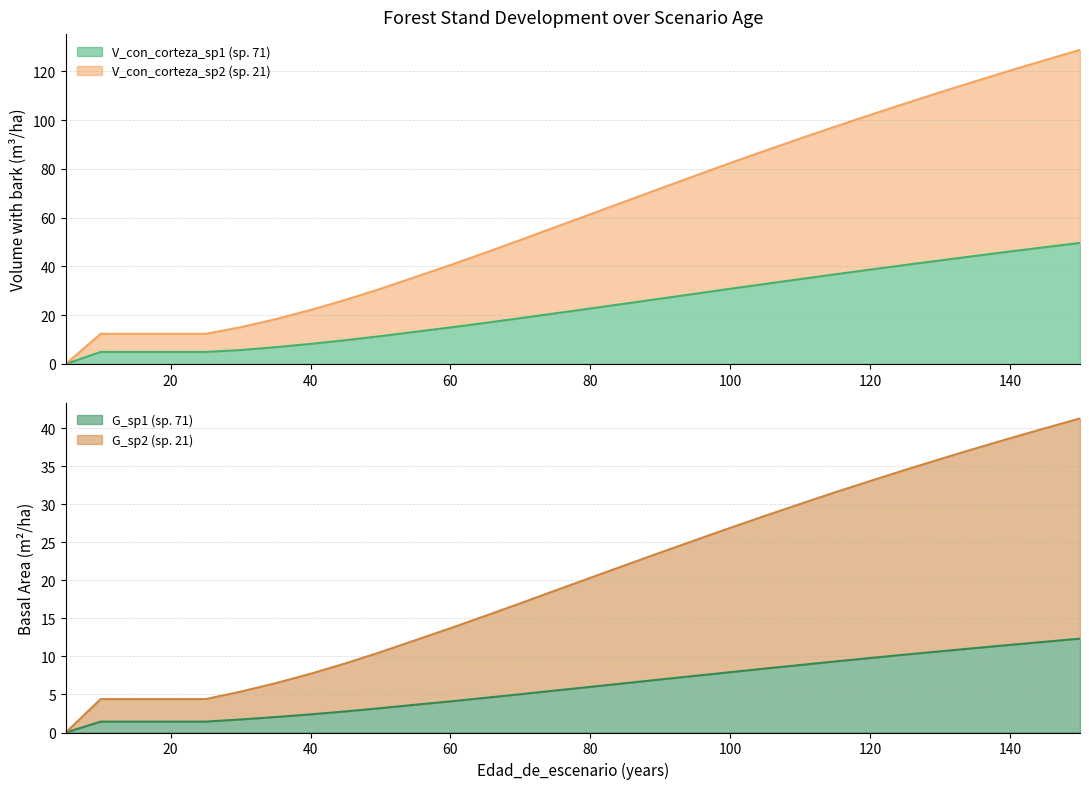

True or false: V_con_corteza_sp1 has more than 0 interior local peaks.

False